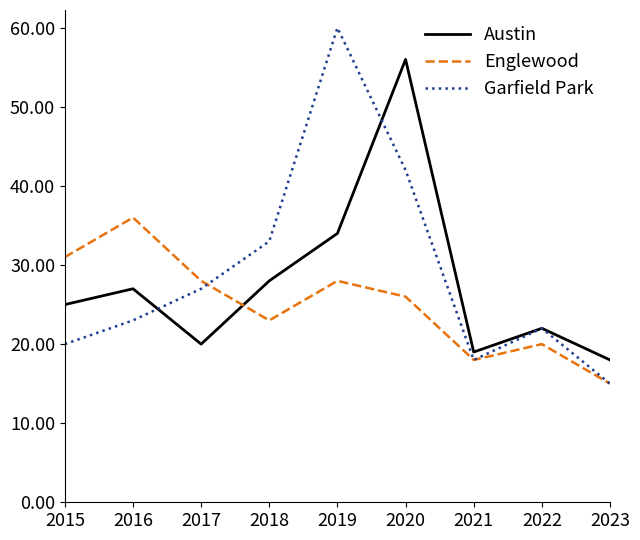

Which series has the largest total across all categories?

Garfield Park